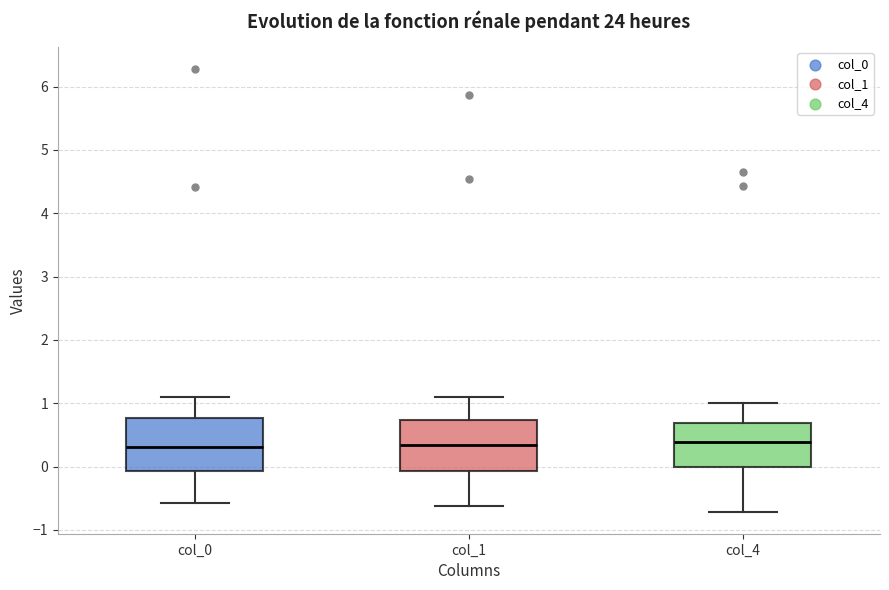

Reading left to right, read every box against the y-axis: the position of its median line, the range the box covers, and the ends of its whiskers. The values are not printed on the chart, so give them approximately, as read against the axis.

col_0: median 0.3, box -0.1 to 0.8, whiskers -0.6 to 1.1
col_1: median 0.3, box -0.1 to 0.7, whiskers -0.6 to 1.1
col_4: median 0.4, box 0.0 to 0.7, whiskers -0.7 to 1.0